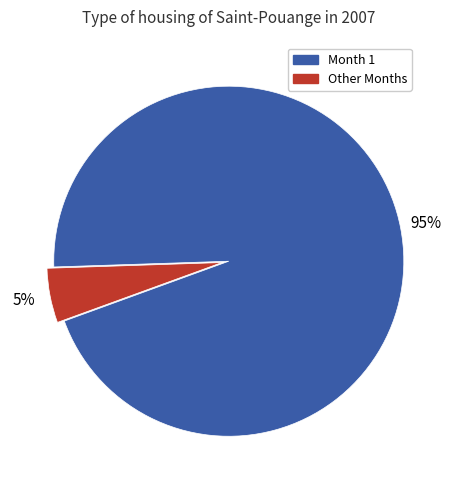

Does any single category account for the majority?

Yes